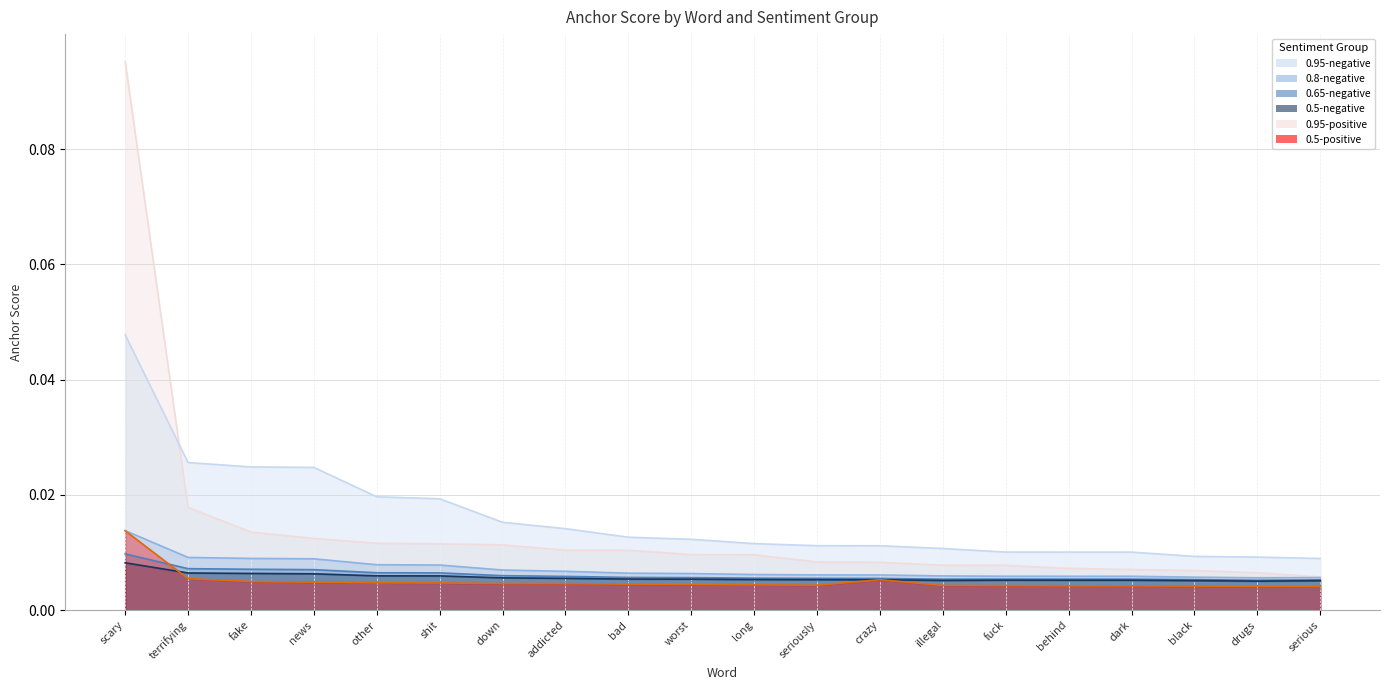

Between long and black, which series saw the biggest shift?

0.95-positive